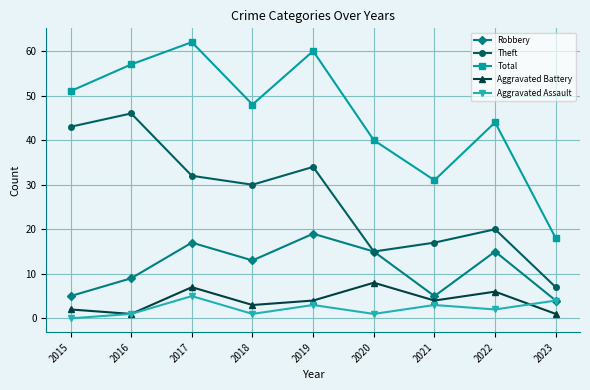

What value does the Theft series have at 2018?

30